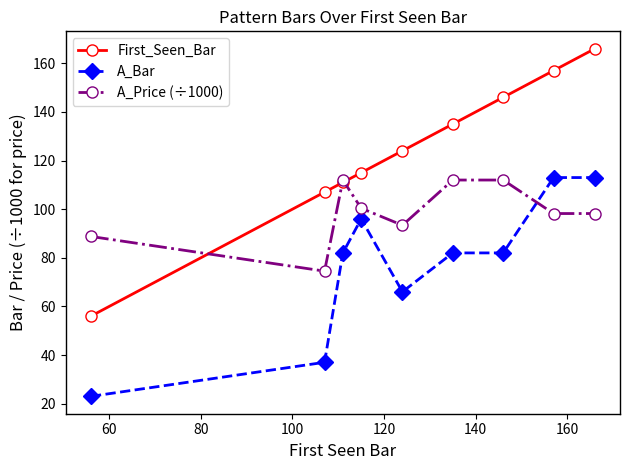

Is this an area chart (filled region under the line)?

No